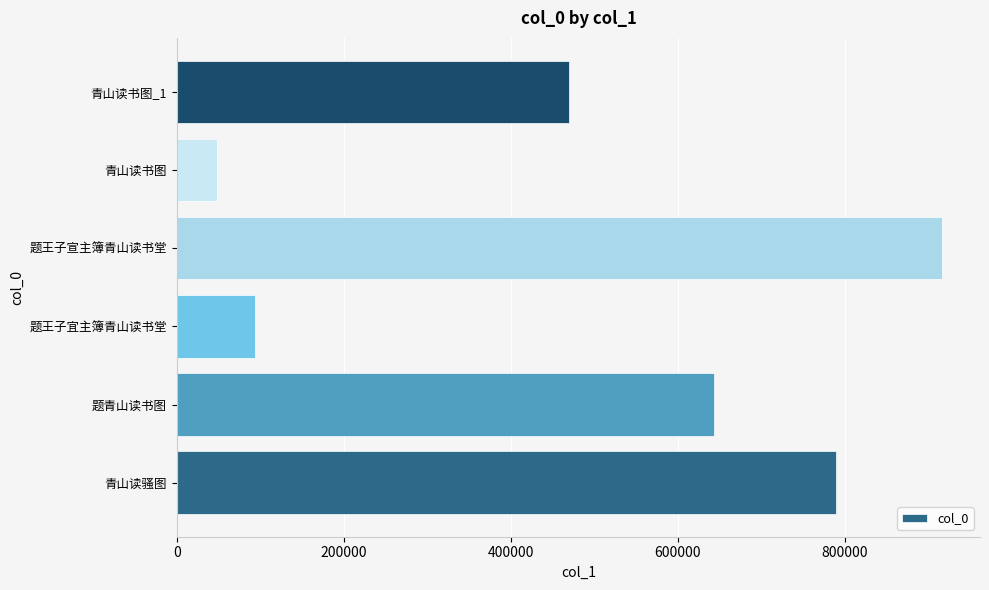

Which label corresponds to the smallest value in the chart?

青山读书图